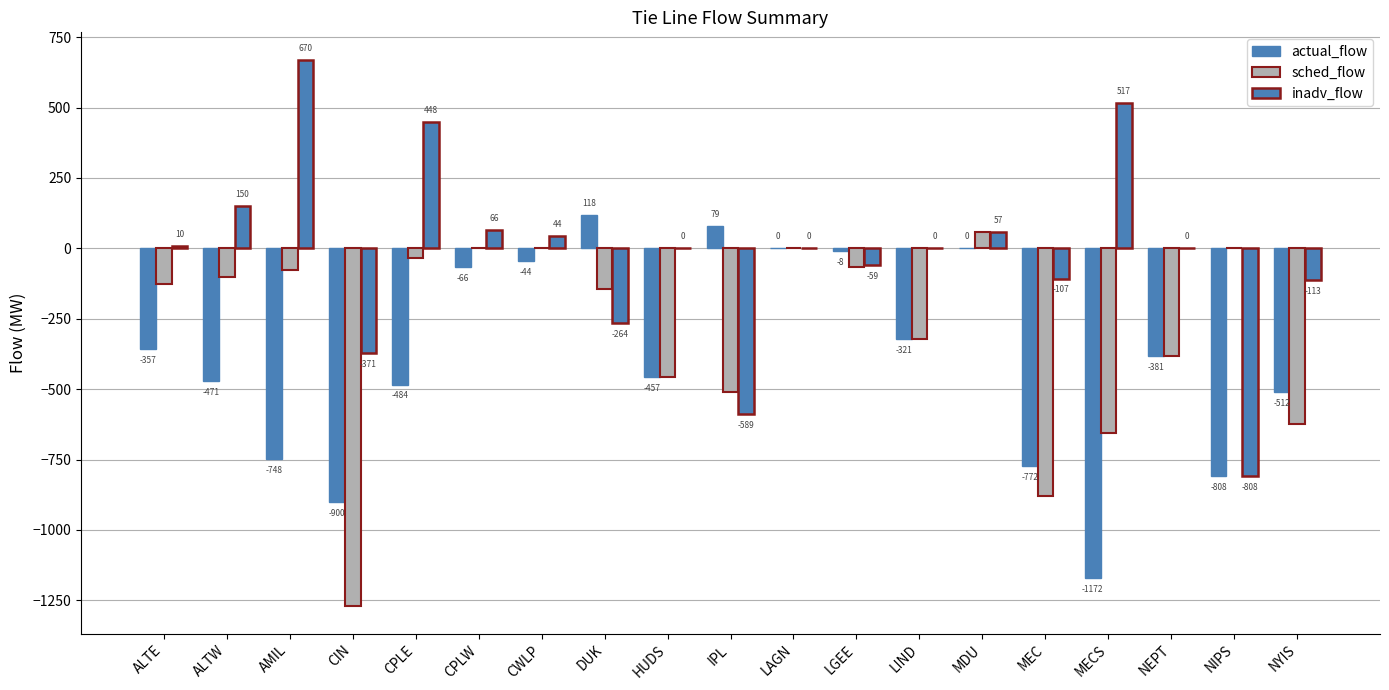

Are the bars grouped side by side (vs. stacked)?

Yes